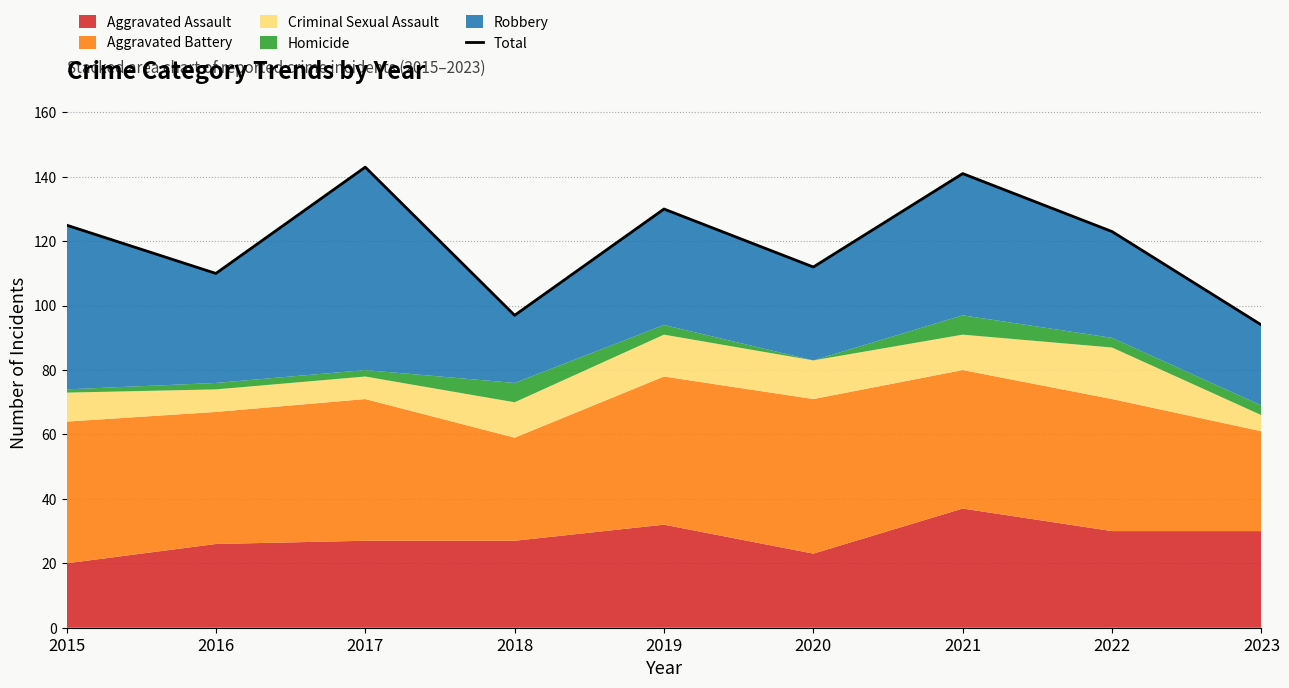

Rank the categories by value from lowest to highest.

2023, 2018, 2016, 2020, 2022, 2015, 2019, 2021, 2017